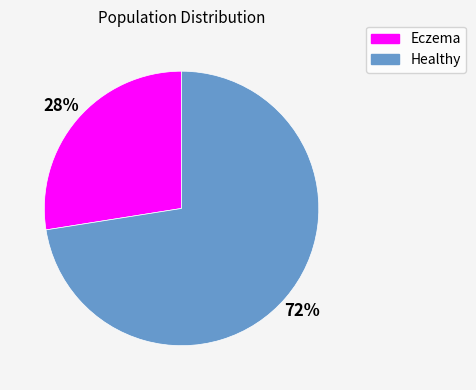

Between Healthy and Eczema, which is larger?

Healthy